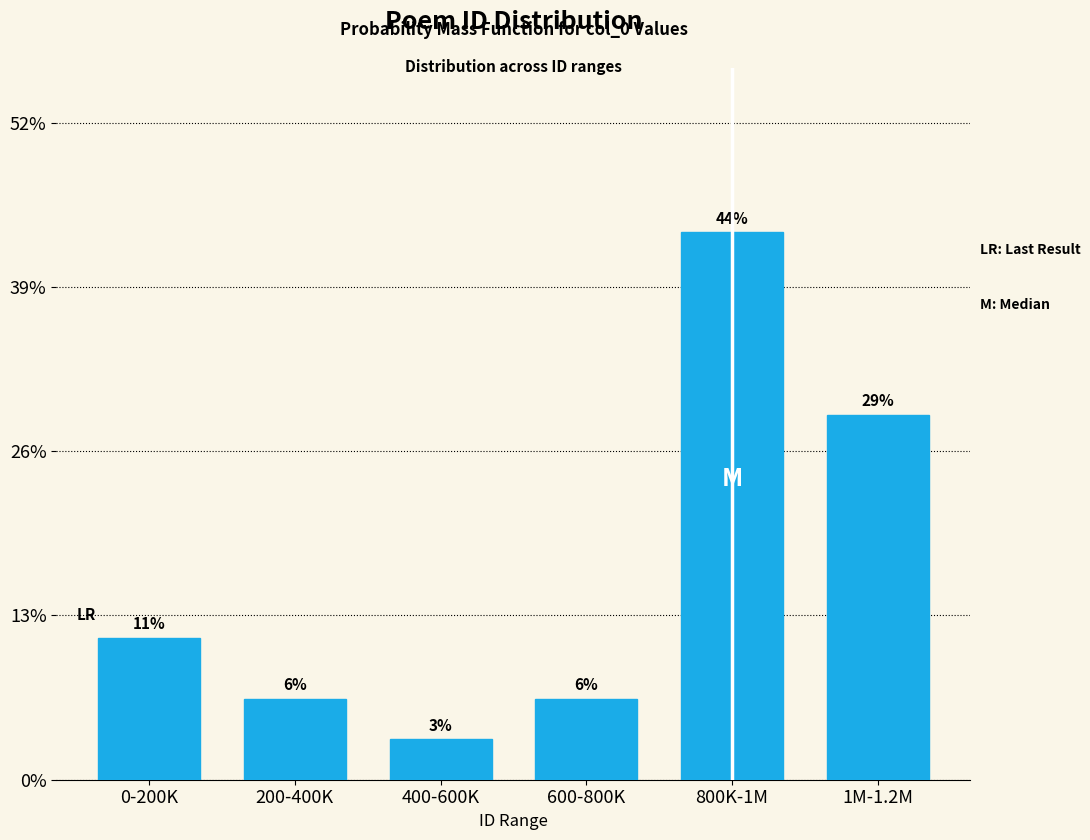

Are the bars horizontal?

No